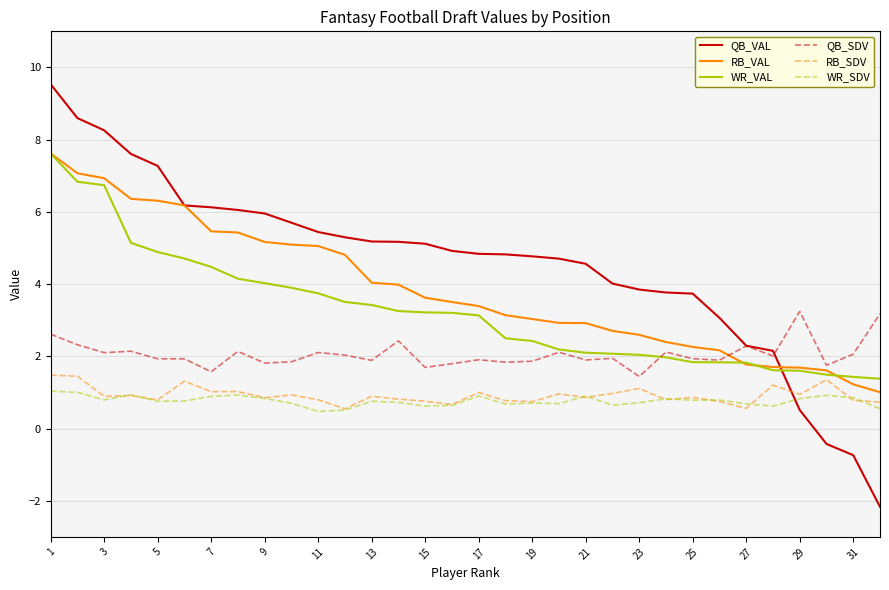

Which series has the widest spread of values?

QB_VAL